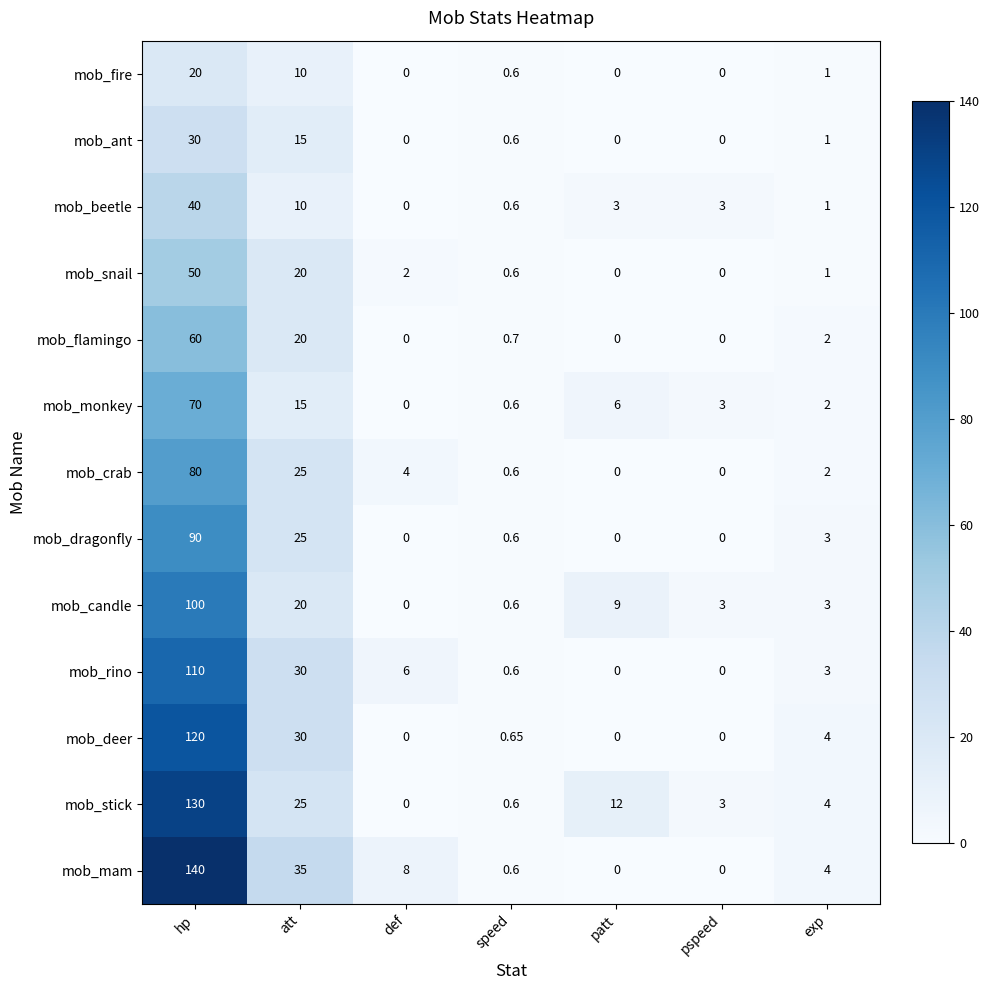

Is the value of mob_deer at att greater than the value of mob_dragonfly at att?

Yes